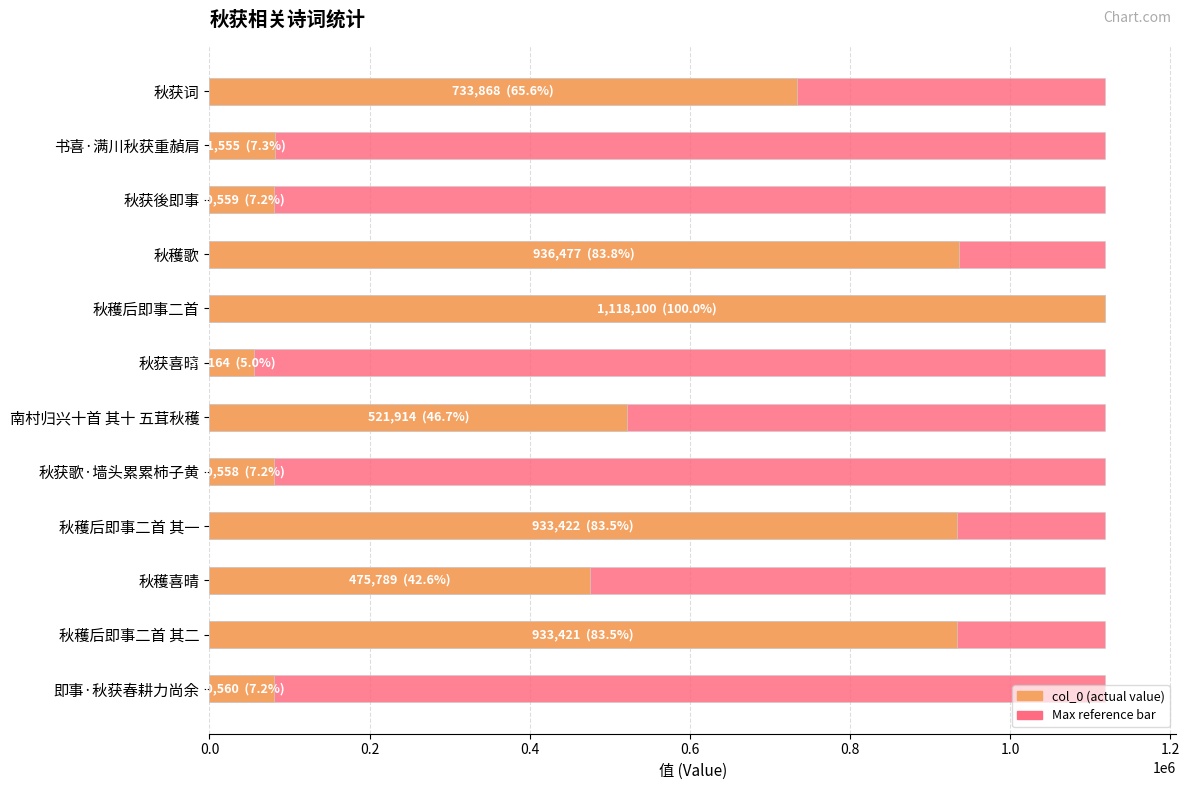

How many groups of bars are there?

12